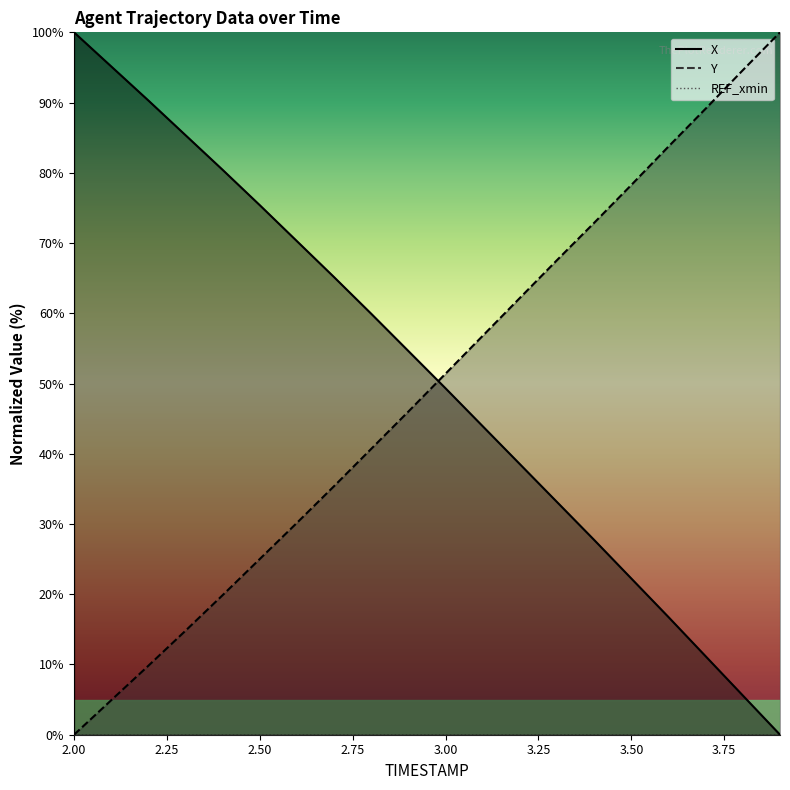

What is the value of the X point at the 11th from the left?

49.3